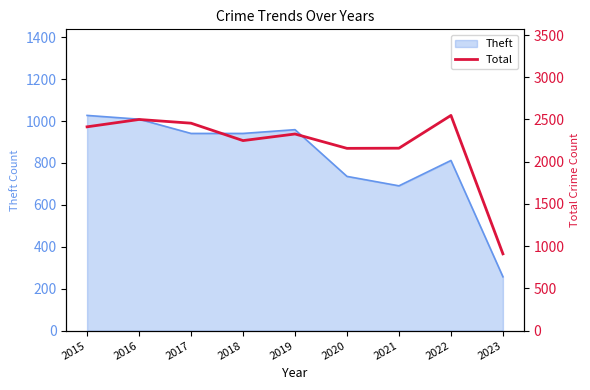

What is the maximum value for Theft?

1027